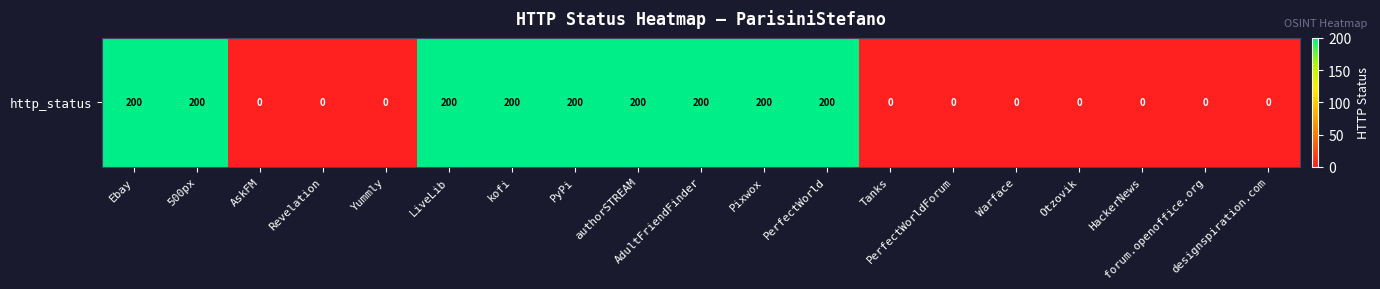

Count the values in the range 0 to 200.

19